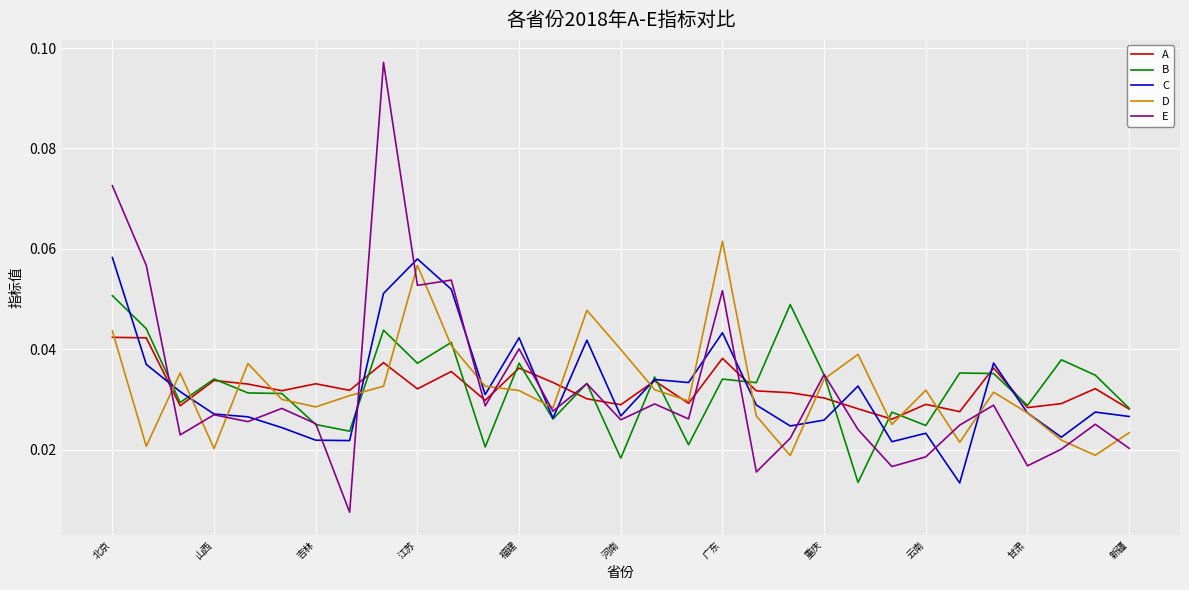

True or false: E and A cross at least once.

True